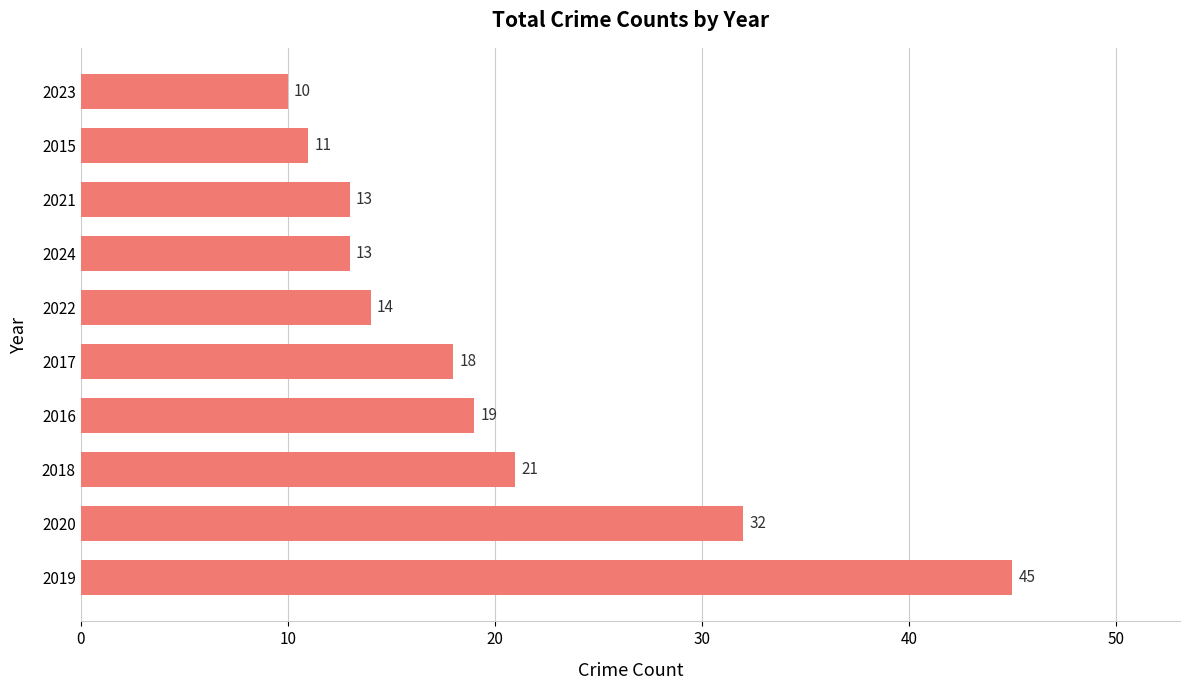

At which category does the chart reach its minimum across all series?

2023